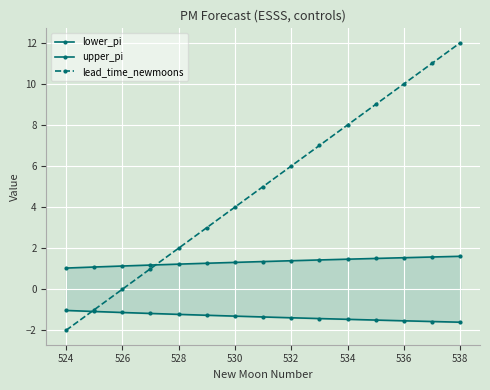

At which label does lead_time_newmoons reach its minimum?

524